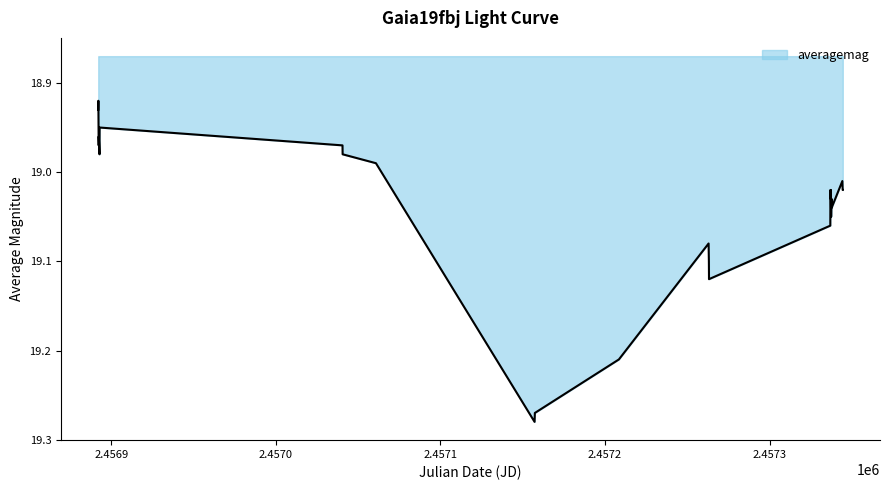

What is the difference between the maximum and minimum values?

0.4